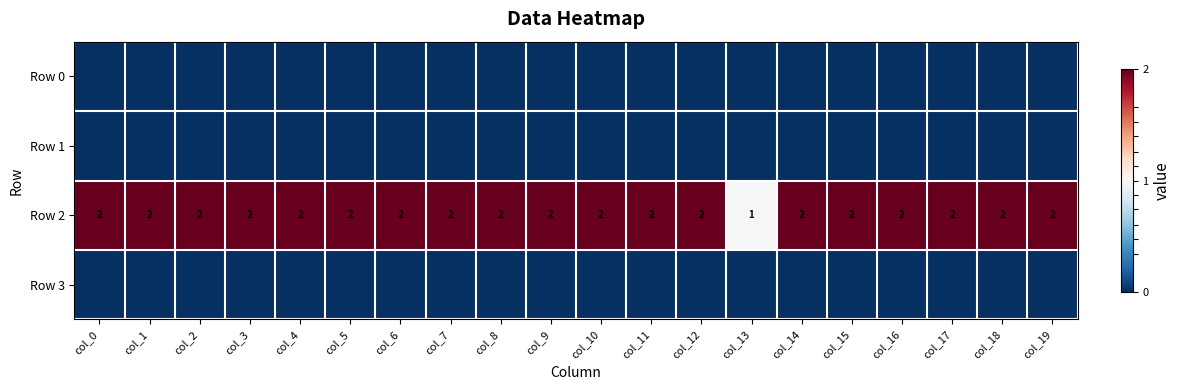

What is the sum of the Row 2 values at col_4 and col_0?

4